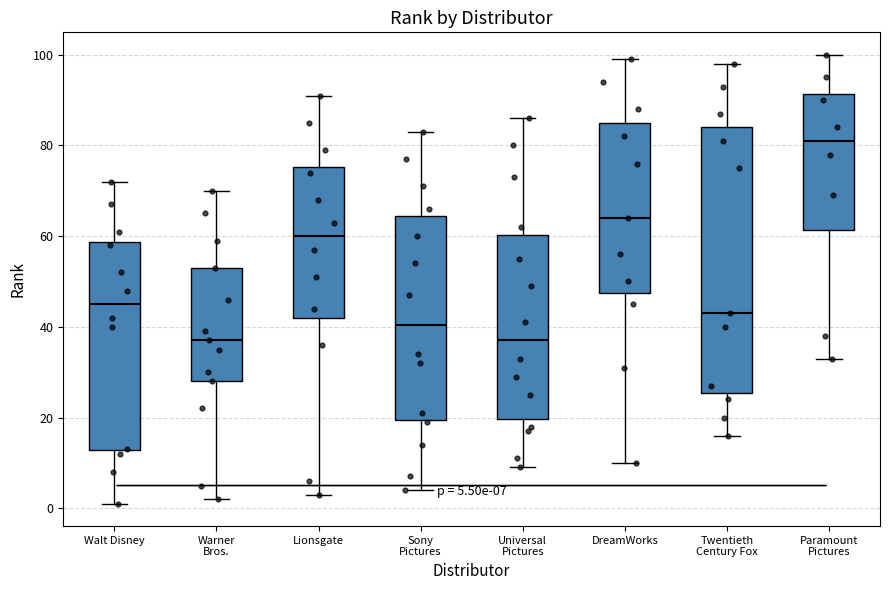

Comparing the boxes themselves (not the whiskers), which one is the tallest?

Twentieth Century Fox